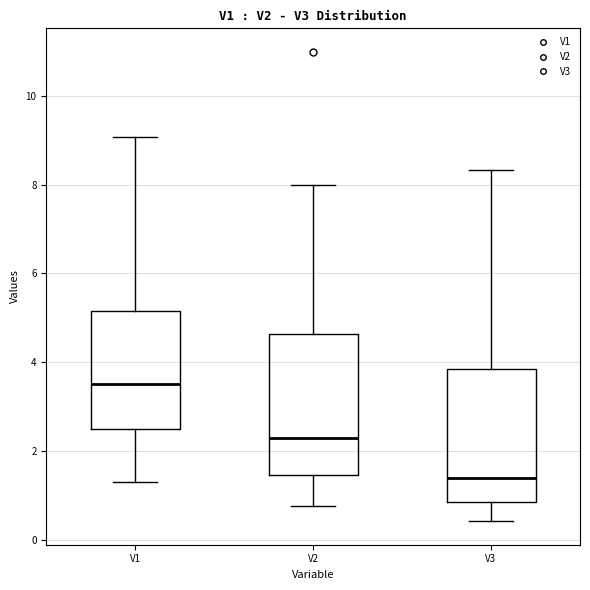

Which box has the lowest median line?

V3